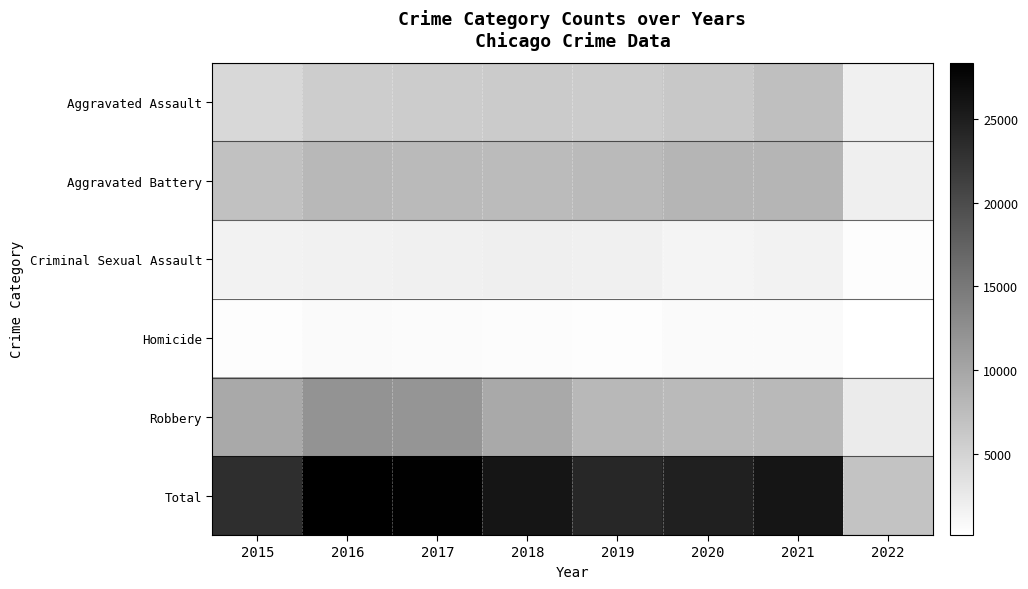

How many categories are shown in the chart?

8